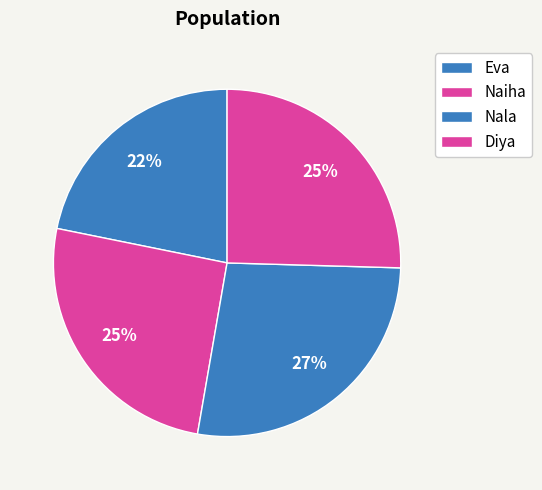

Rank the categories by value from highest to lowest.

Nala, Naiha, Diya, Eva